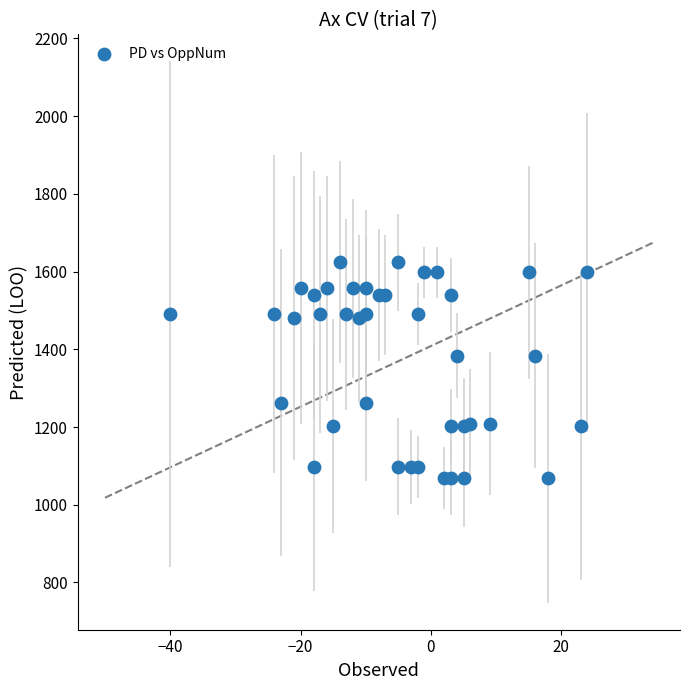

What is the range of Y values (max minus min)?

556